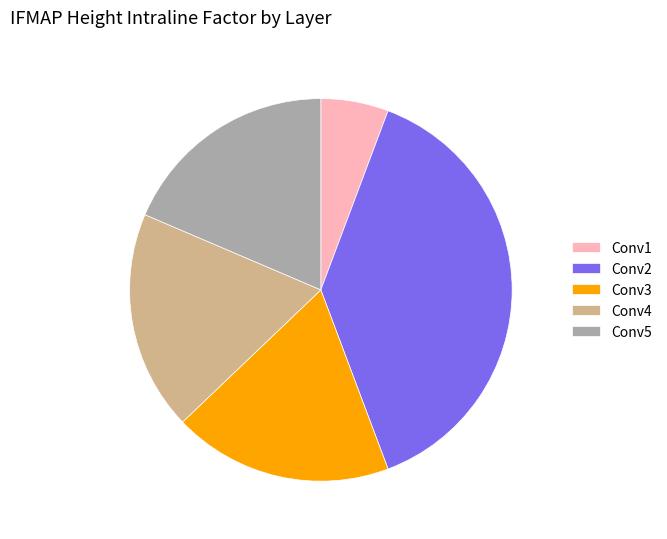

Do Conv5 and Conv3 together represent more than half of the pie?

No